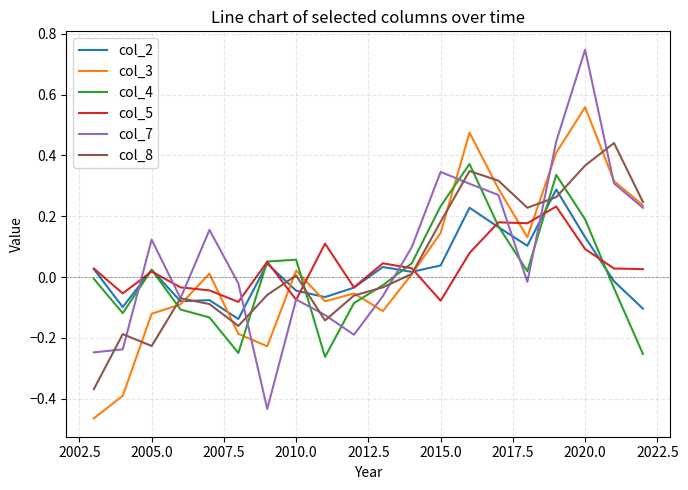

Which series has the widest spread of values?

col_7